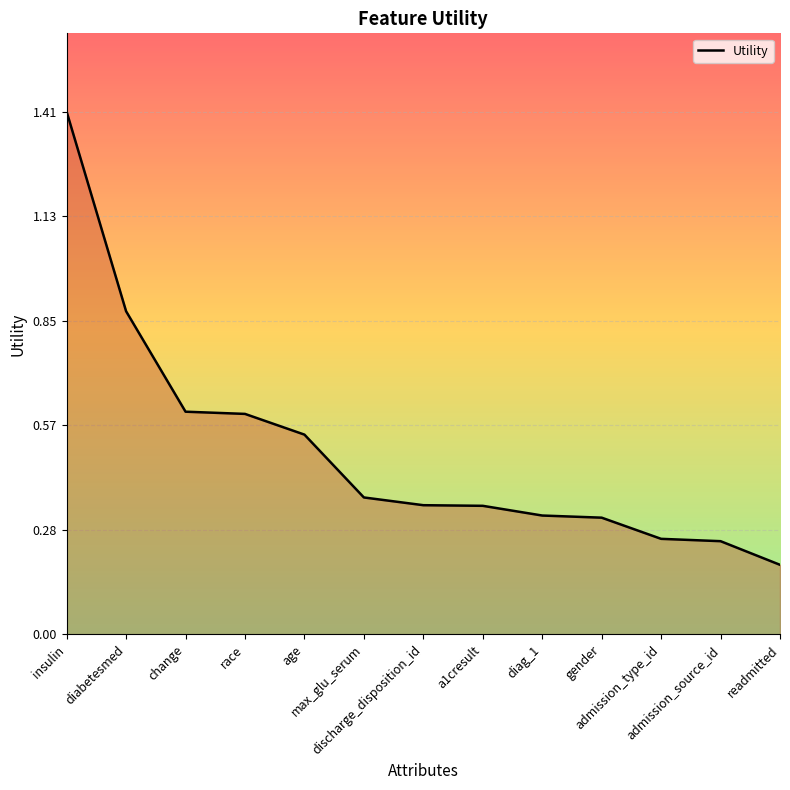

Which label corresponds to the smallest value in the chart?

readmitted